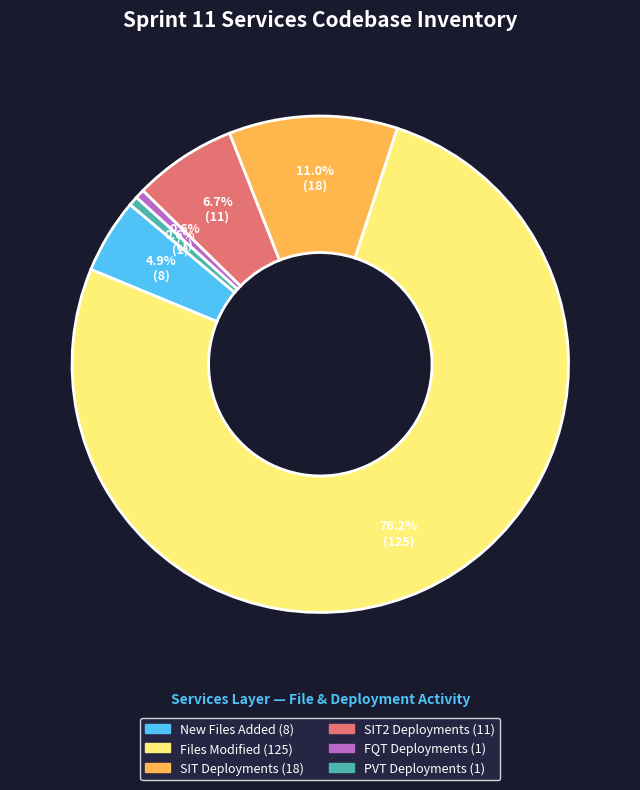

Count the number of slices in the pie.

6